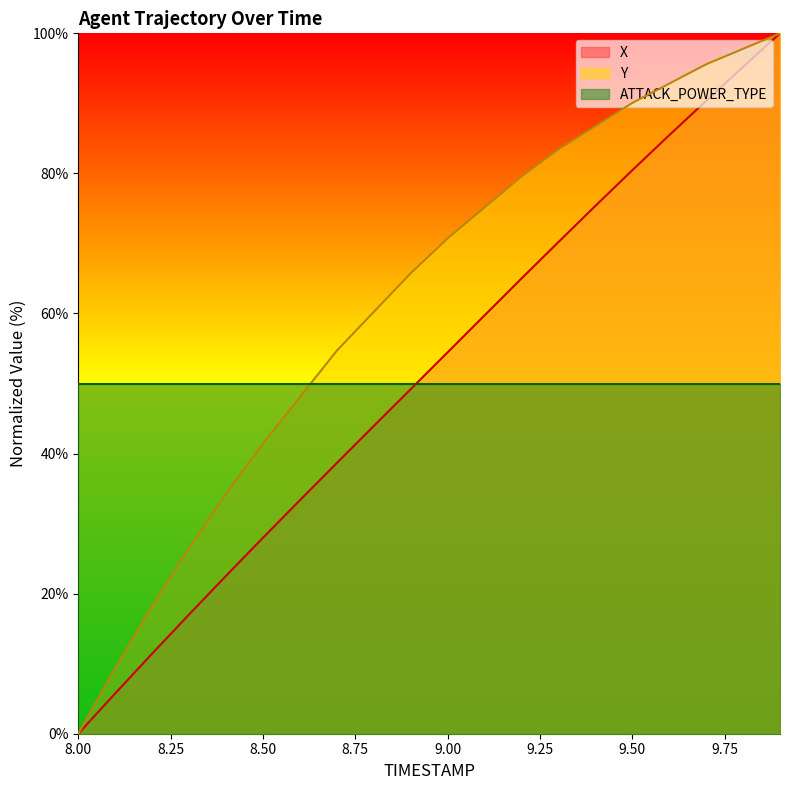

What is the difference between the X values at 9.0 and 8.1?

48.7